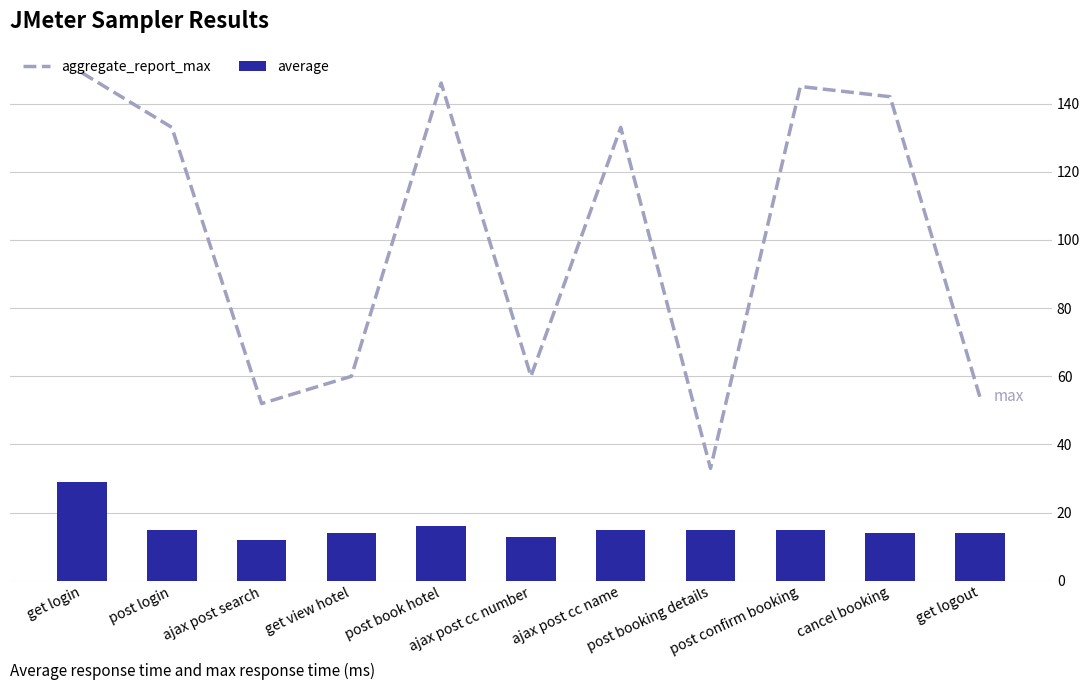

Which has a higher value, post confirm booking or ajax post search?

post confirm booking